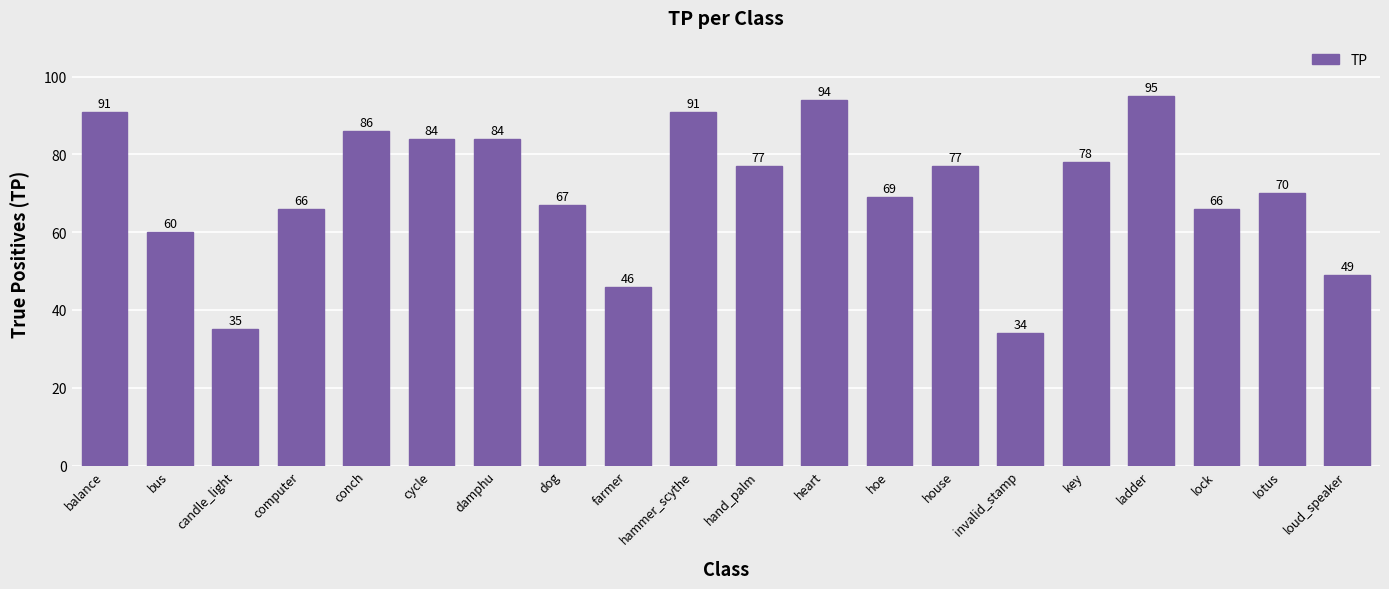

Which category has the lowest value across all series?

invalid_stamp